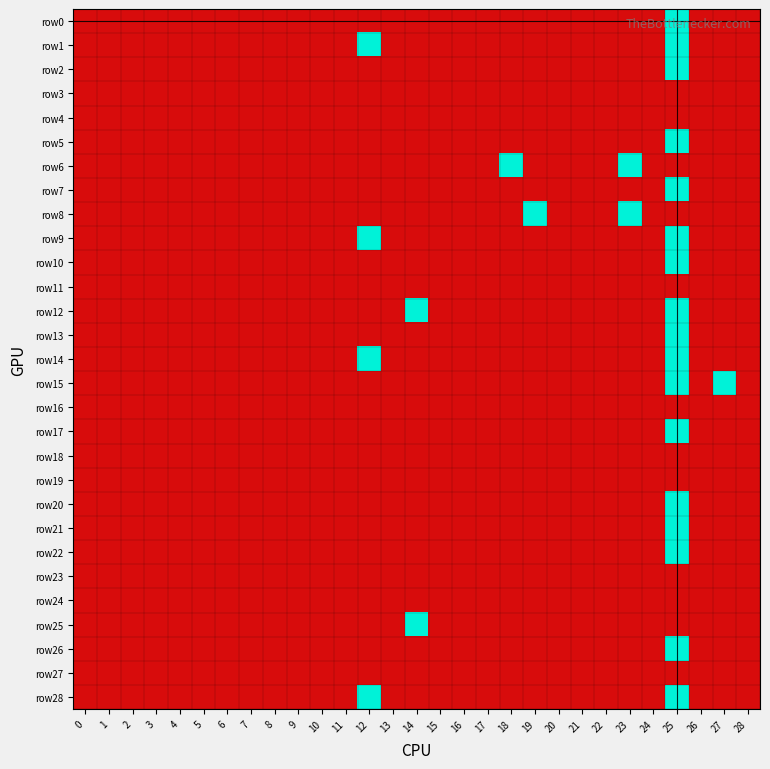

Which has a higher value, 21 or 7?

21